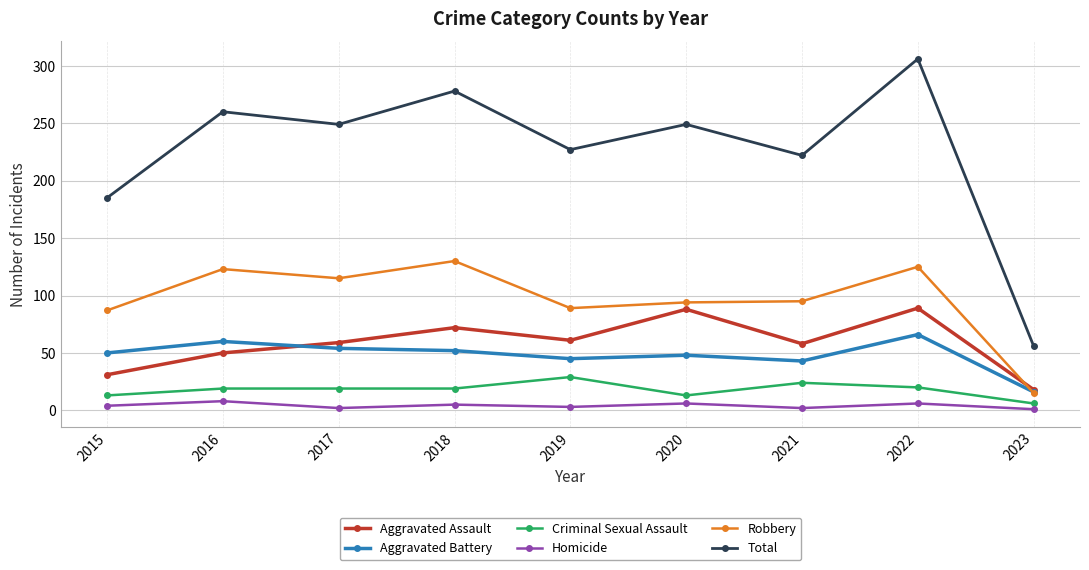

The Total series shows 249 at 2020. True or false?

True